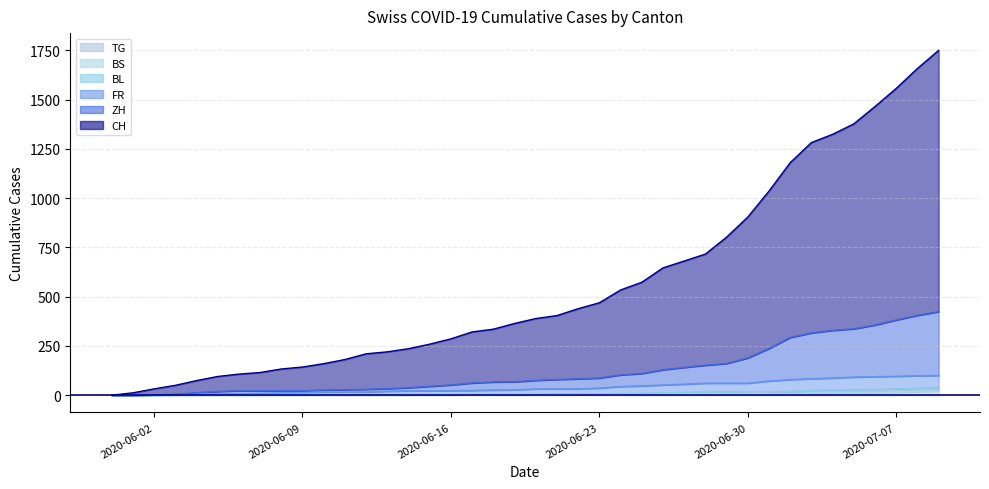

Reading right to left, extract all data points from this chart.

CH: 2020-07-09=1750	2020-07-08=1658	2020-07-07=1557	2020-07-06=1465	2020-07-05=1377	2020-07-04=1324	2020-07-03=1282	2020-07-02=1180	2020-07-01=1036	2020-06-30=904	2020-06-29=802	2020-06-28=716	2020-06-27=681	2020-06-26=646	2020-06-25=573	2020-06-24=534	2020-06-23=469	2020-06-22=439	2020-06-21=404	2020-06-20=389	2020-06-19=364	2020-06-18=335	2020-06-17=321	2020-06-16=286	2020-06-15=259	2020-06-14=236	2020-06-13=220	2020-06-12=210	2020-06-11=181	2020-06-10=160	2020-06-09=143	2020-06-08=133	2020-06-07=115	2020-06-06=107	2020-06-05=95	2020-06-04=74	2020-06-03=50	2020-06-02=32	2020-06-01=12	2020-05-31=0
ZH: 2020-07-09=424	2020-07-08=405	2020-07-07=382	2020-07-06=356	2020-07-05=337	2020-07-04=329	2020-07-03=316	2020-07-02=293	2020-07-01=237	2020-06-30=189	2020-06-29=161	2020-06-28=152	2020-06-27=141	2020-06-26=129	2020-06-25=110	2020-06-24=103	2020-06-23=87	2020-06-22=83	2020-06-21=80	2020-06-20=75	2020-06-19=68	2020-06-18=67	2020-06-17=62	2020-06-16=52	2020-06-15=45	2020-06-14=38	2020-06-13=33	2020-06-12=30	2020-06-11=28	2020-06-10=26	2020-06-09=23	2020-06-08=23	2020-06-07=23	2020-06-06=23	2020-06-05=19	2020-06-04=13	2020-06-03=5	2020-06-02=2	2020-06-01=0	2020-05-31=0
FR: 2020-07-09=100	2020-07-08=99	2020-07-07=96	2020-07-06=94	2020-07-05=92	2020-07-04=87	2020-07-03=84	2020-07-02=79	2020-07-01=72	2020-06-30=61	2020-06-29=61	2020-06-28=61	2020-06-27=56	2020-06-26=52	2020-06-25=47	2020-06-24=44	2020-06-23=36	2020-06-22=32	2020-06-21=32	2020-06-20=32	2020-06-19=27	2020-06-18=26	2020-06-17=24	2020-06-16=23	2020-06-15=22	2020-06-14=22	2020-06-13=20	2020-06-12=16	2020-06-11=16	2020-06-10=15	2020-06-09=13	2020-06-08=13	2020-06-07=9	2020-06-06=7	2020-06-05=7	2020-06-04=5	2020-06-03=3	2020-06-02=2	2020-06-01=0	2020-05-31=0
BL: 2020-07-09=38	2020-07-08=35	2020-07-07=32	2020-07-06=29	2020-07-05=27	2020-07-04=27	2020-07-03=23	2020-07-02=19	2020-07-01=18	2020-06-30=17	2020-06-29=17	2020-06-28=16	2020-06-27=14	2020-06-26=12	2020-06-25=10	2020-06-24=9	2020-06-23=7	2020-06-22=7	2020-06-21=7	2020-06-20=6	2020-06-19=5	2020-06-18=5	2020-06-17=5	2020-06-16=5	2020-06-15=4	2020-06-14=4	2020-06-13=4	2020-06-12=4	2020-06-11=4	2020-06-10=4	2020-06-09=3	2020-06-08=3	2020-06-07=3	2020-06-06=3	2020-06-05=3	2020-06-04=2	2020-06-03=2	2020-06-02=1	2020-06-01=1	2020-05-31=0
BS: 2020-07-09=21	2020-07-08=18	2020-07-07=15	2020-07-06=12	2020-07-05=12	2020-07-04=11	2020-07-03=10	2020-07-02=8	2020-07-01=7	2020-06-30=7	2020-06-29=7	2020-06-28=7	2020-06-27=7	2020-06-26=7	2020-06-25=7	2020-06-24=7	2020-06-23=7	2020-06-22=7	2020-06-21=7	2020-06-20=7	2020-06-19=7	2020-06-18=6	2020-06-17=6	2020-06-16=5	2020-06-15=5	2020-06-14=5	2020-06-13=5	2020-06-12=5	2020-06-11=5	2020-06-10=5	2020-06-09=5	2020-06-08=4	2020-06-07=4	2020-06-06=4	2020-06-05=4	2020-06-04=1	2020-06-03=1	2020-06-02=0	2020-06-01=0	2020-05-31=0
TG: 2020-07-09=27	2020-07-08=24	2020-07-07=21	2020-07-06=21	2020-07-05=21	2020-07-04=19	2020-07-03=19	2020-07-02=19	2020-07-01=15	2020-06-30=12	2020-06-29=11	2020-06-28=10	2020-06-27=10	2020-06-26=8	2020-06-25=6	2020-06-24=4	2020-06-23=3	2020-06-22=2	2020-06-21=2	2020-06-20=2	2020-06-19=2	2020-06-18=2	2020-06-17=2	2020-06-16=1	2020-06-15=1	2020-06-14=1	2020-06-13=1	2020-06-12=1	2020-06-11=1	2020-06-10=1	2020-06-09=1	2020-06-08=1	2020-06-07=0	2020-06-06=0	2020-06-05=0	2020-06-04=0	2020-06-03=0	2020-06-02=0	2020-06-01=0	2020-05-31=0